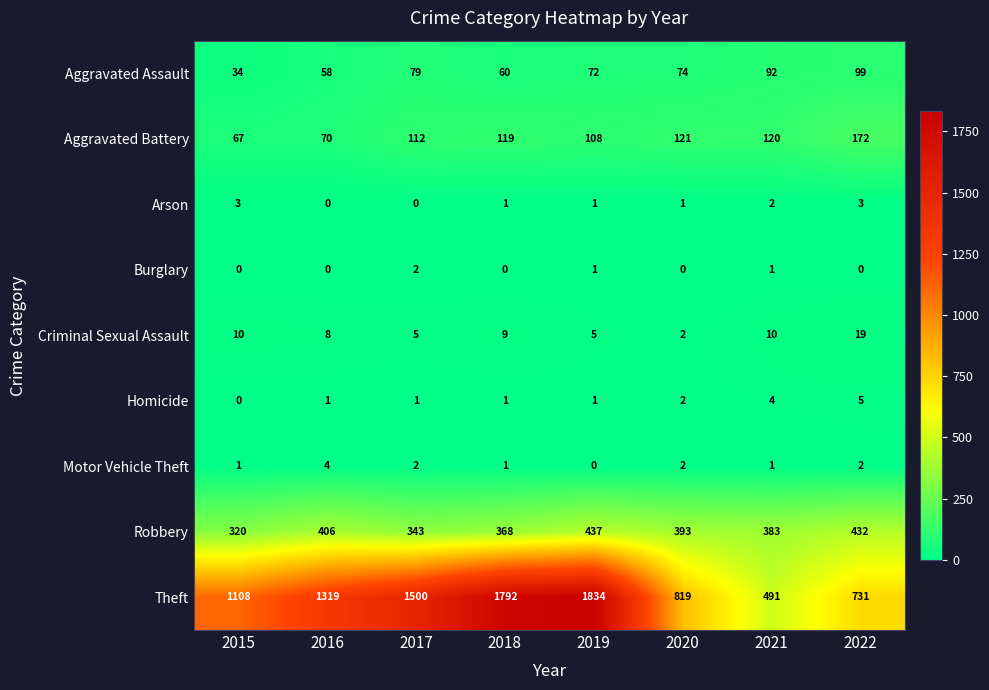

What is the approximate value of Theft at 2015?

1108